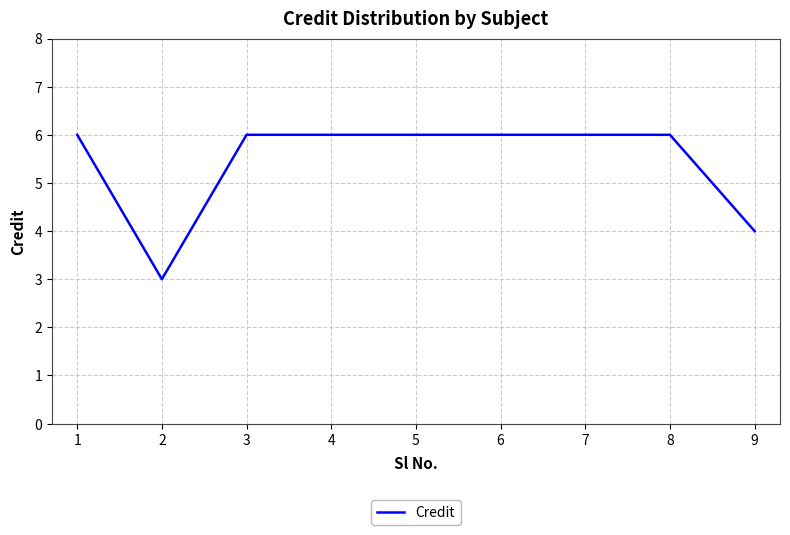

Reading left to right, transcribe all the data shown in this chart.

1=6	2=3	3=6	4=6	5=6	6=6	7=6	8=6	9=4